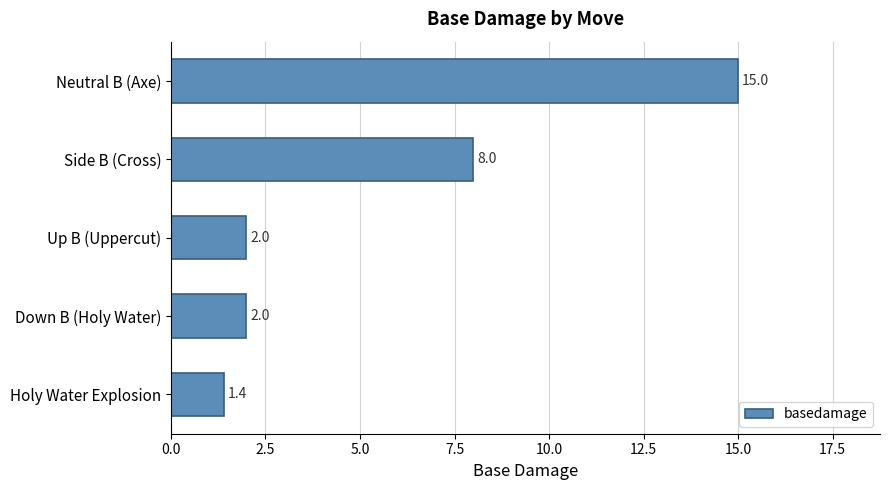

What is the difference between the maximum and minimum values?

13.6